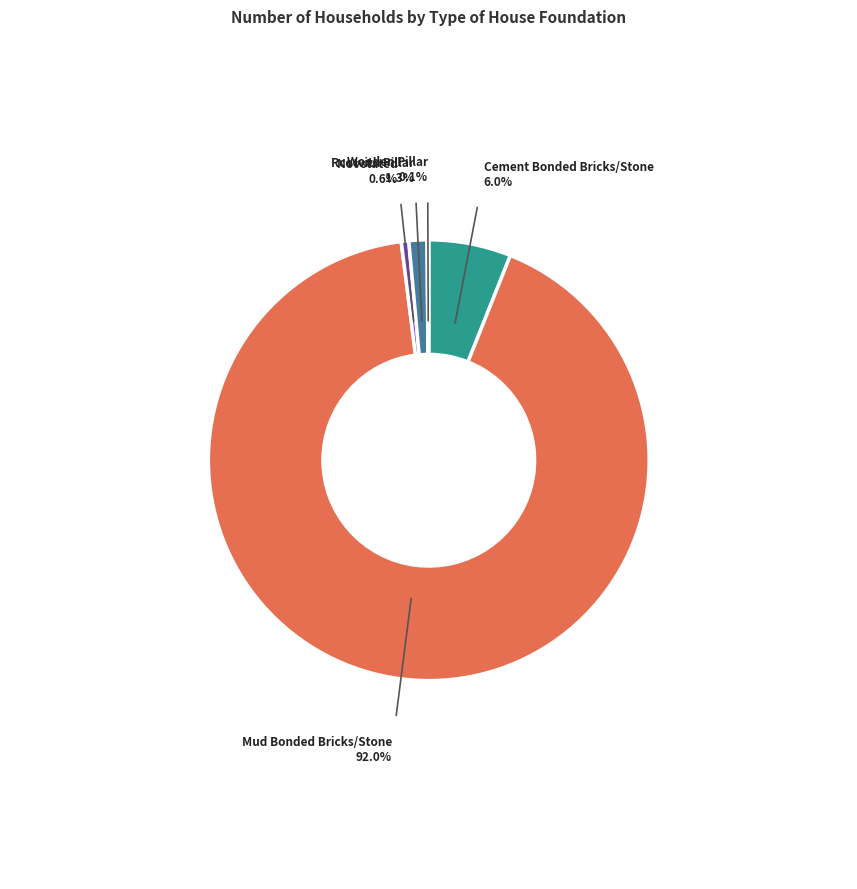

Which category accounts for the majority?

Mud Bonded Bricks/Stone